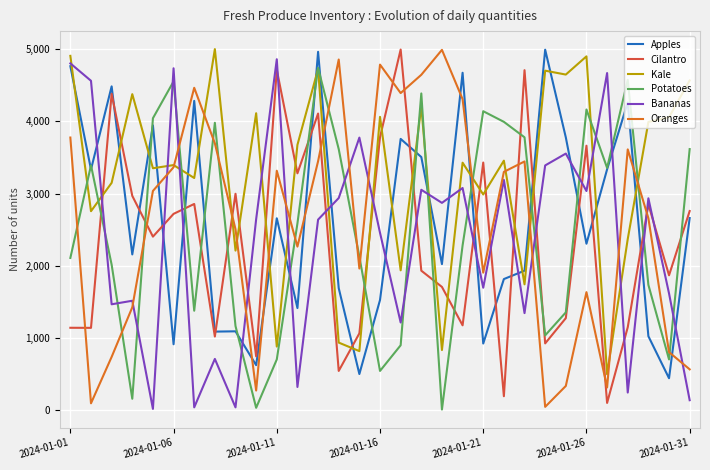

At how many categories does at least one series exceed 299?

31